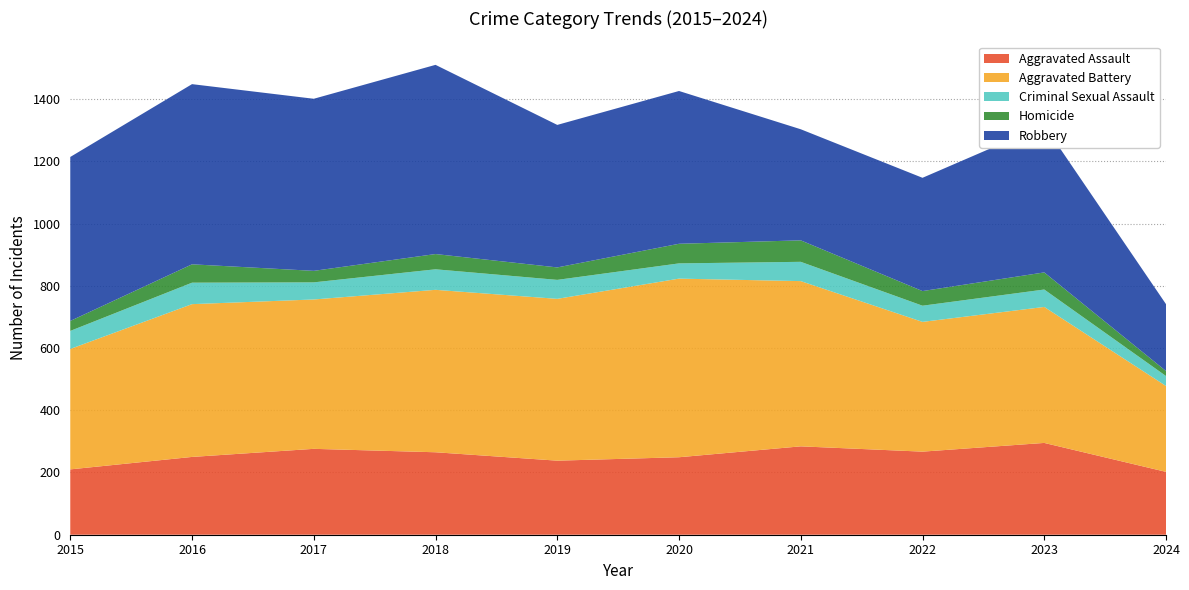

Reading right to left, extract all data points from this chart.

Aggravated Assault: 2024=202	2023=295	2022=267	2021=284	2020=249	2019=238	2018=265	2017=276	2016=250	2015=210
Aggravated Battery: 2024=276	2023=437	2022=417	2021=531	2020=574	2019=520	2018=522	2017=480	2016=491	2015=387
Criminal Sexual Assault: 2024=32	2023=56	2022=52	2021=62	2020=49	2019=61	2018=66	2017=55	2016=69	2015=58
Homicide: 2024=16	2023=55	2022=47	2021=69	2020=63	2019=40	2018=49	2017=37	2016=59	2015=32
Robbery: 2024=215	2023=473	2022=364	2021=357	2020=491	2019=458	2018=608	2017=553	2016=579	2015=527